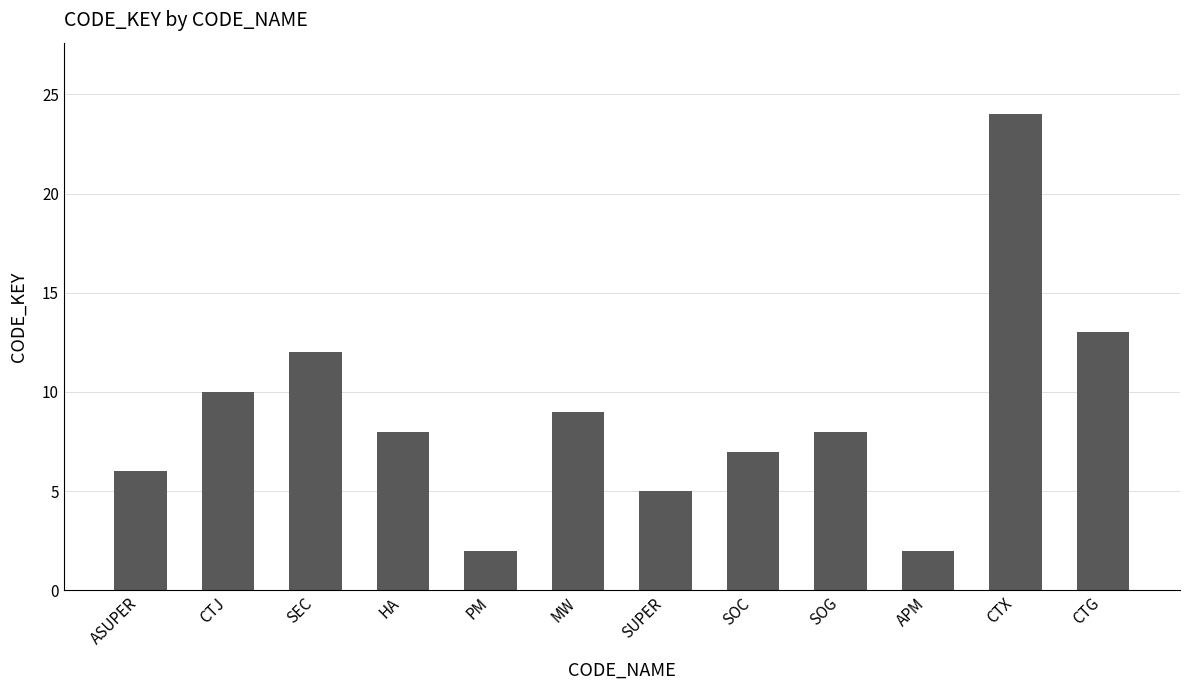

At which category does the chart reach its peak across all series?

CTX